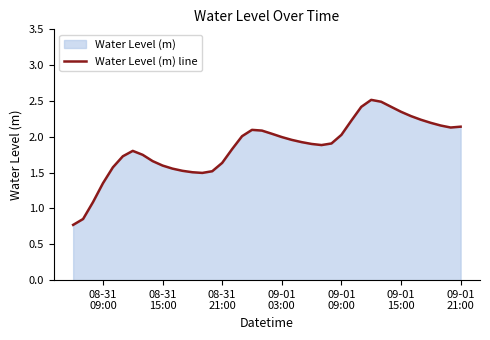

How many data points are above 1?

38